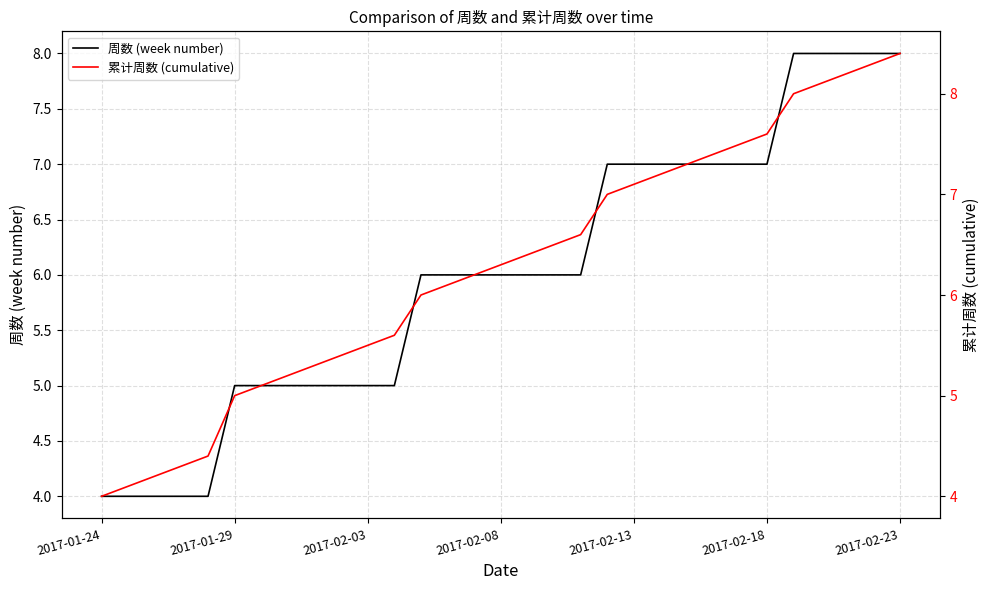

Rank the series at 26 from highest to lowest value.

周数 (week number), 累计周数 (cumulative)